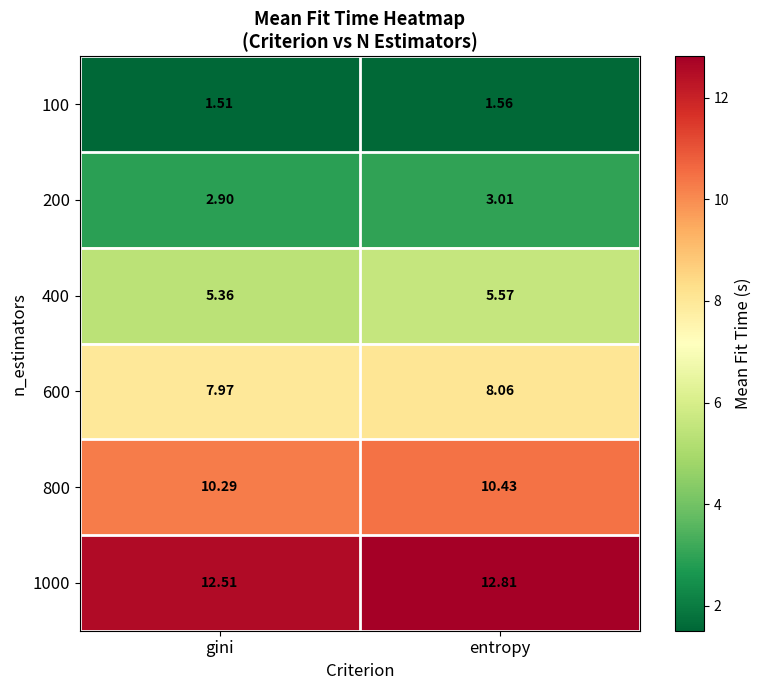

At which label is 100 closest to 1?

gini